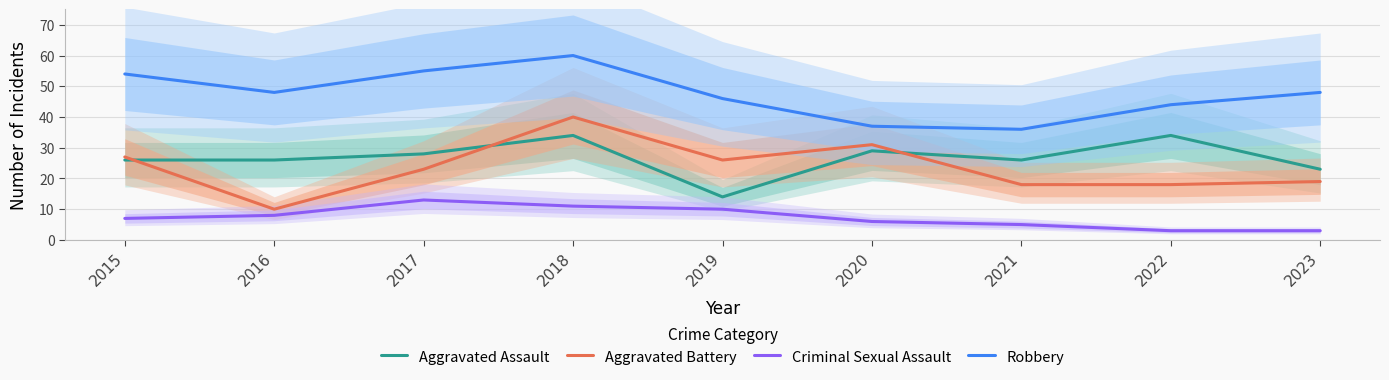

True or false: Robbery and Criminal Sexual Assault intersect in this chart.

False